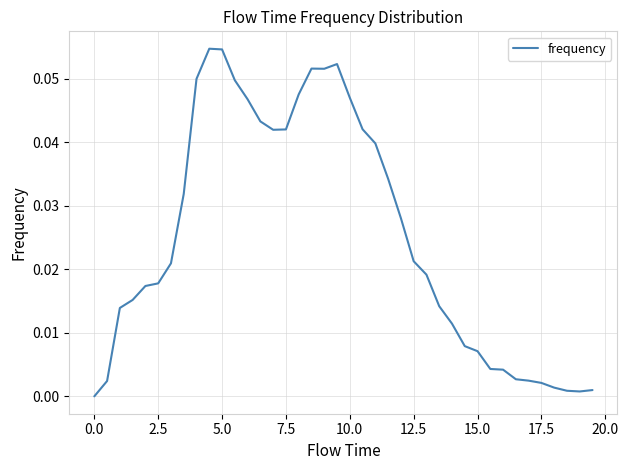

What is the sum of all values?

1.0